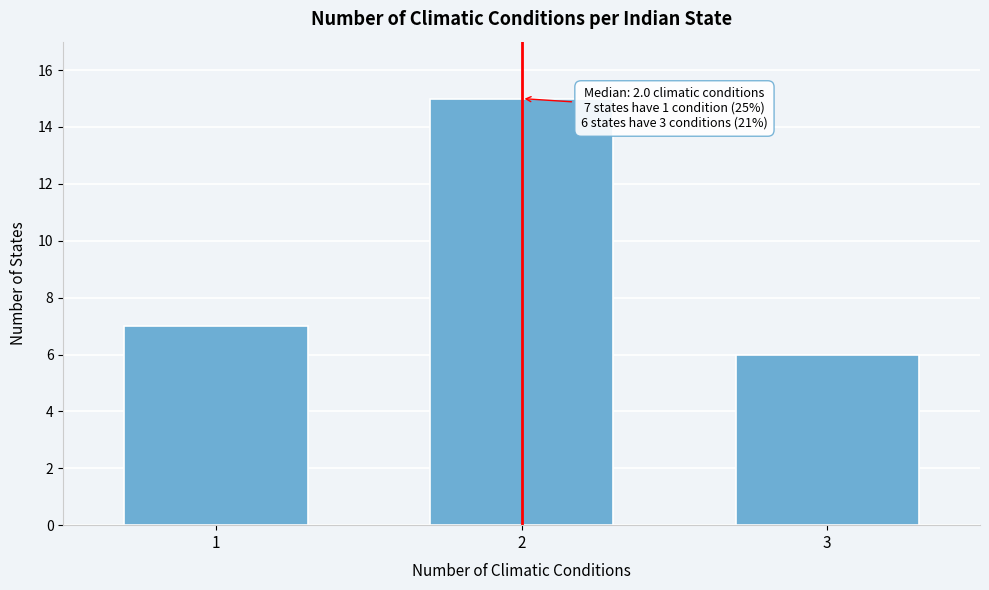

Reading left to right, list all the values displayed in this chart.

7	15	6